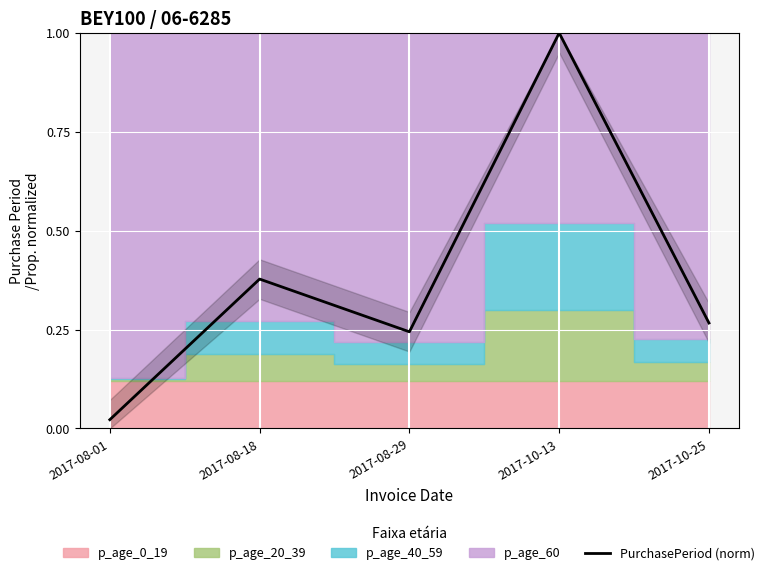

The chart shows a value of 0.3 at 2017-10-25. True or false?

True